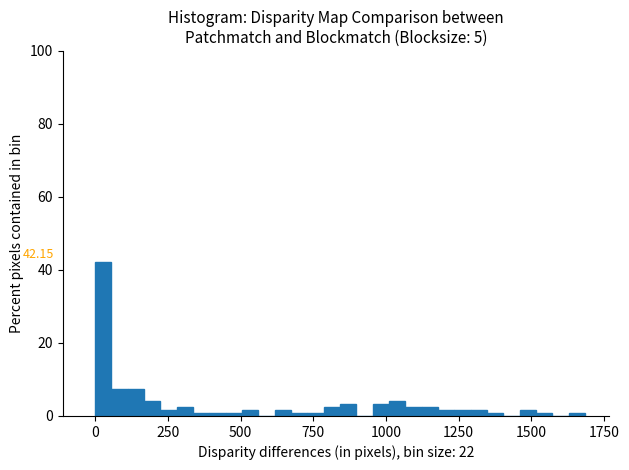

Around what value on the x-axis is the tallest bar? Give the approximate position of its centre, as read against the axis.

50